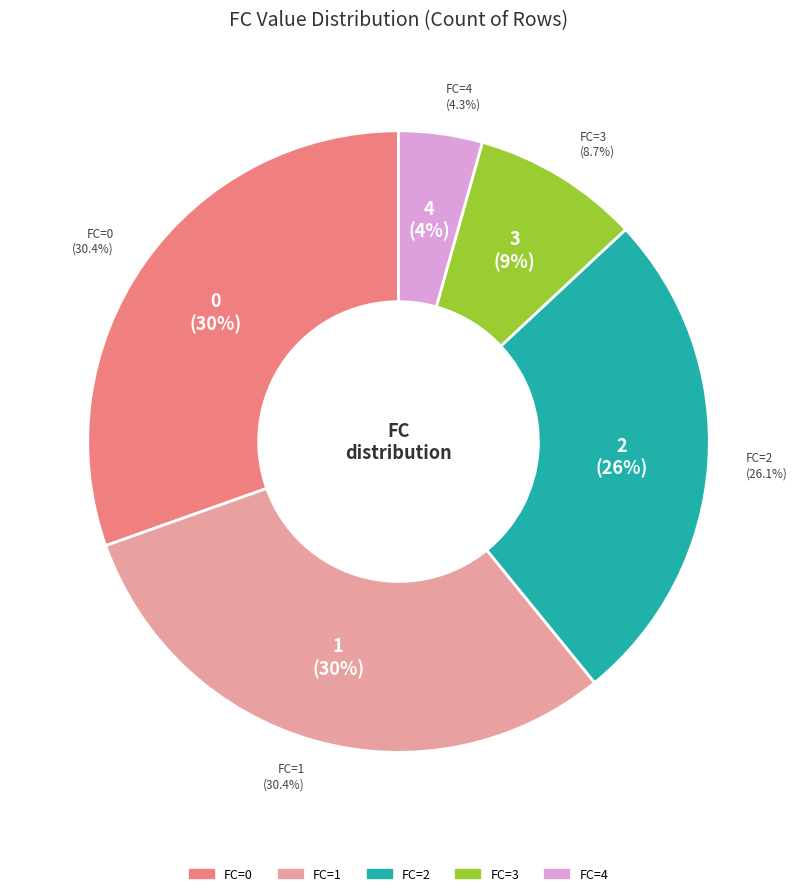

The 2 slice represents 26% of the pie. True or false?

True